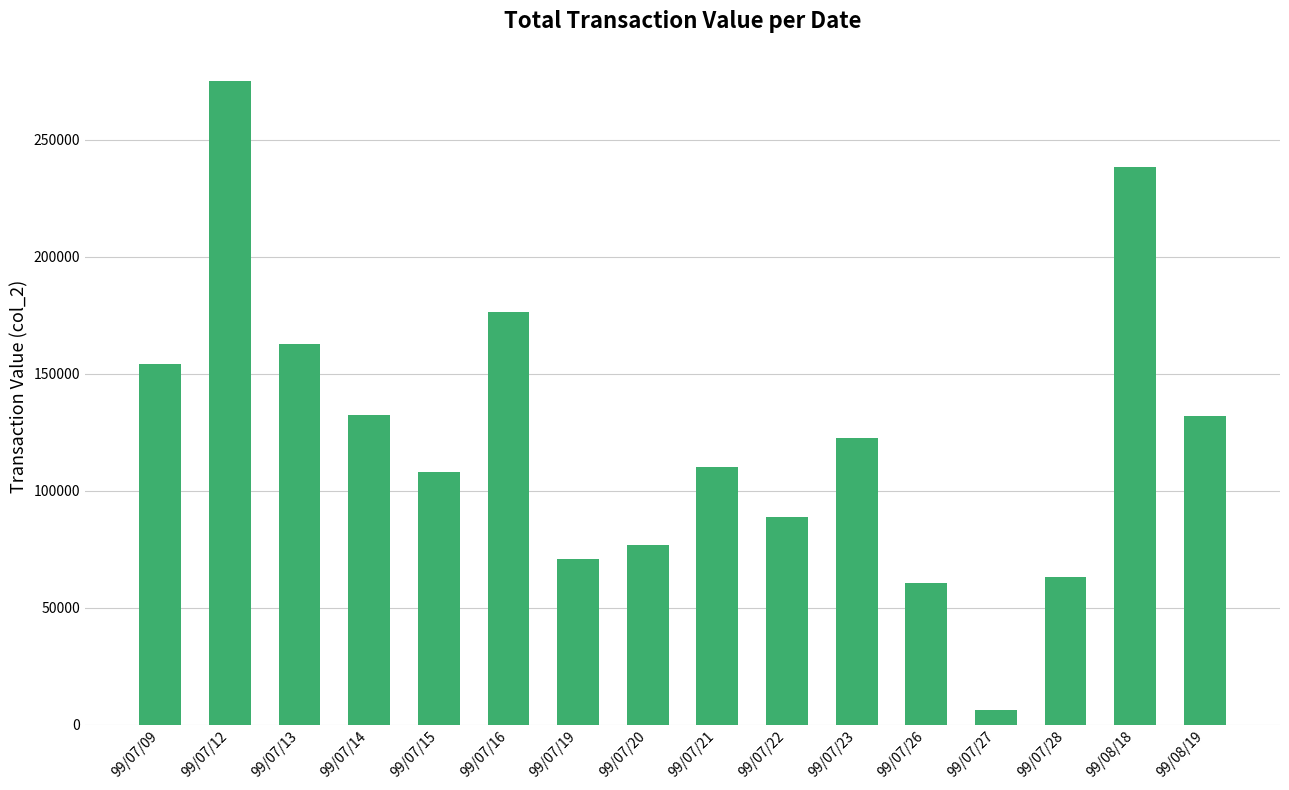

What is the value of the 8th bar from the left?

76580